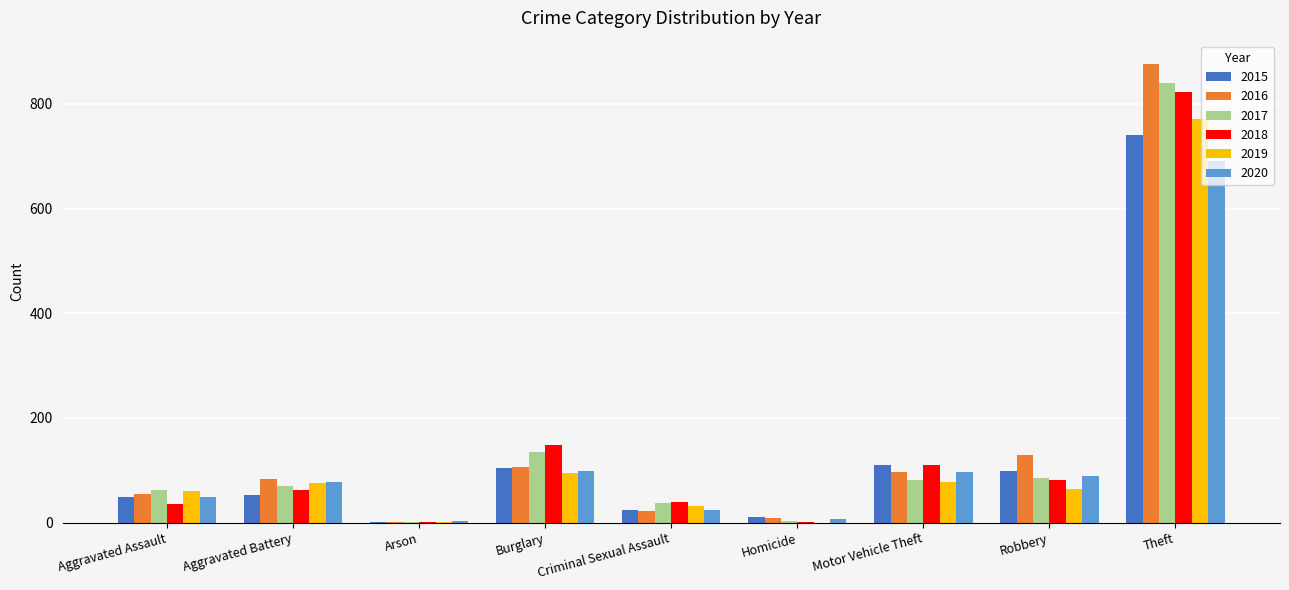

At which label is 2018 closest to 411?

Burglary